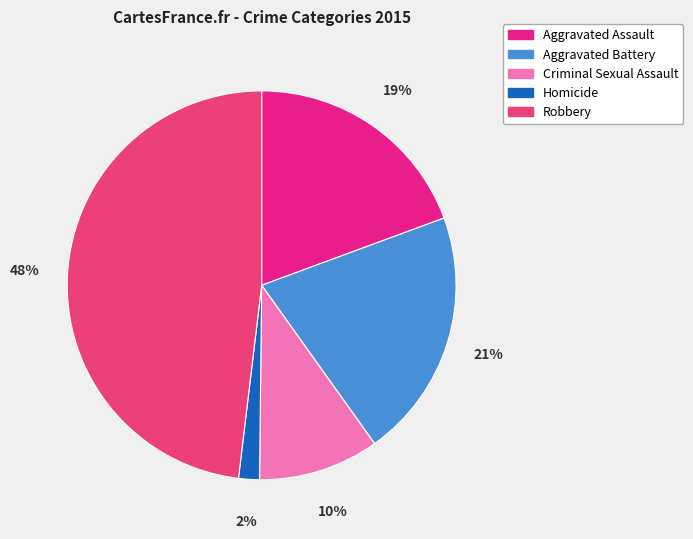

How many segments does this pie chart have?

5